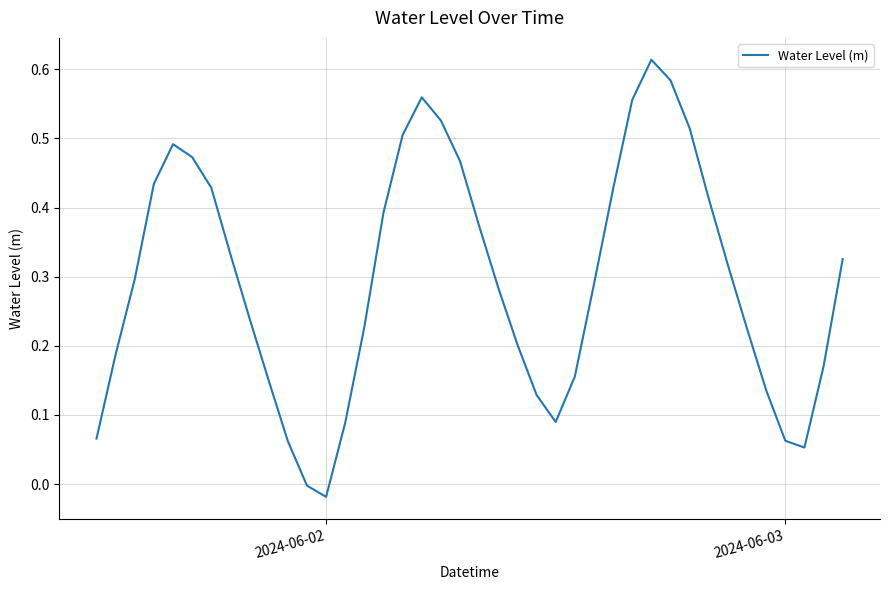

How many lines are shown in the chart?

1